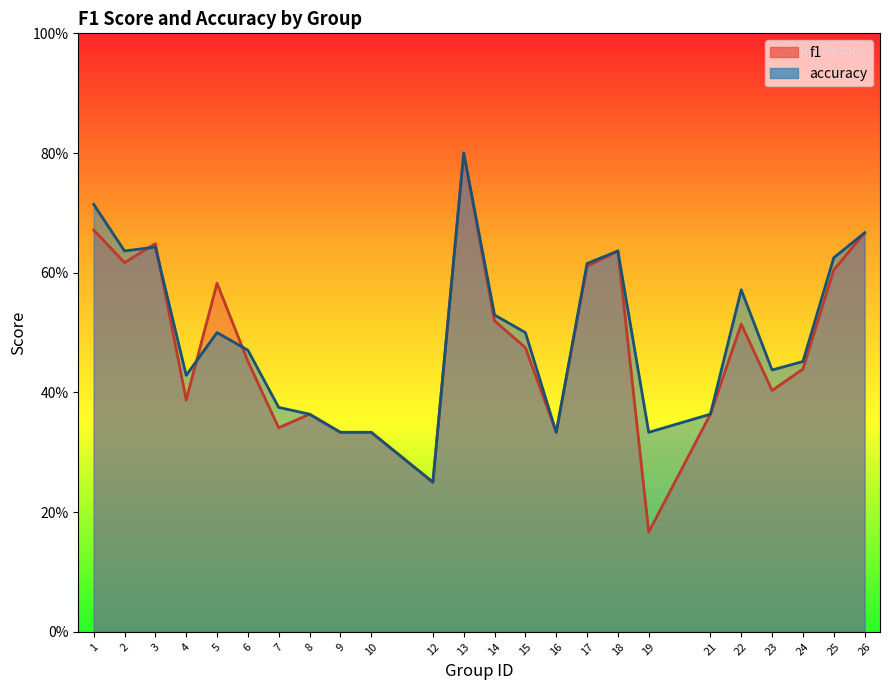

Which series has the largest range (max minus min)?

f1